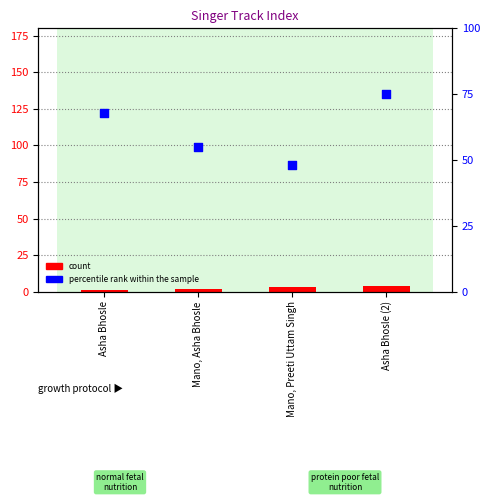

At how many categories does at least one series exceed 41?

4